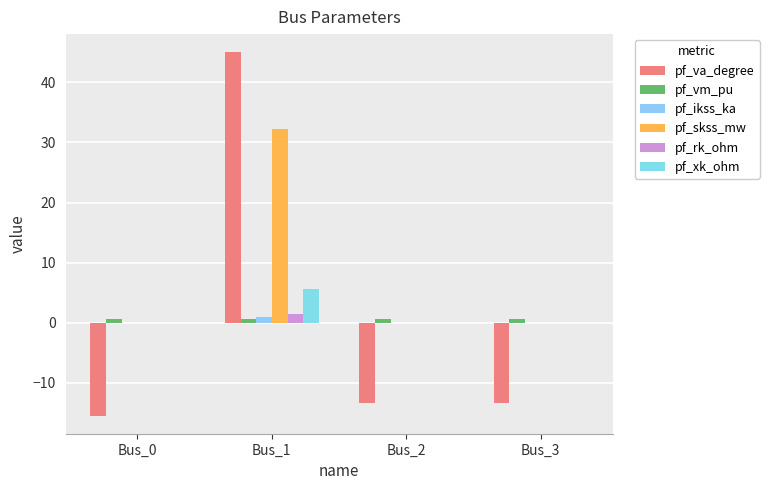

How many categories are shown in the chart?

4